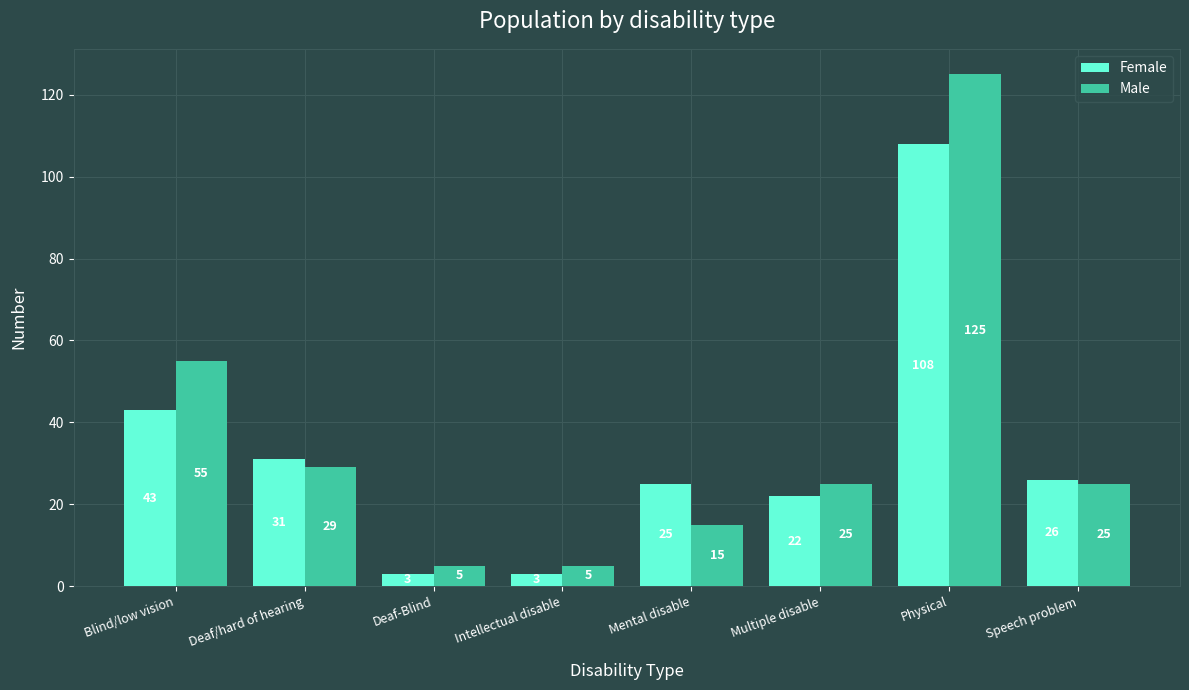

The value of Female at Deaf/hard of hearing is 31. True or false?

True